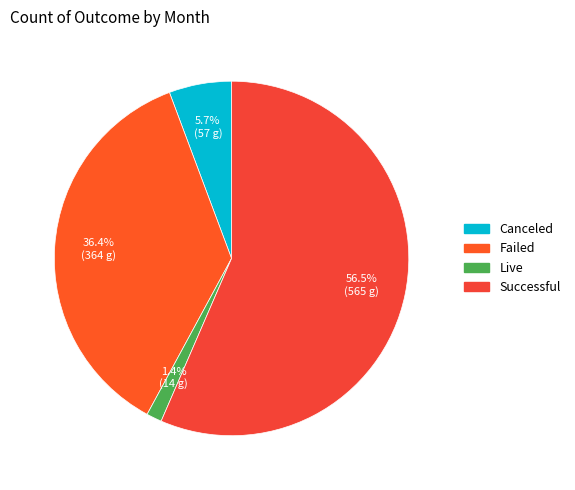

How many slices are in this pie chart?

4